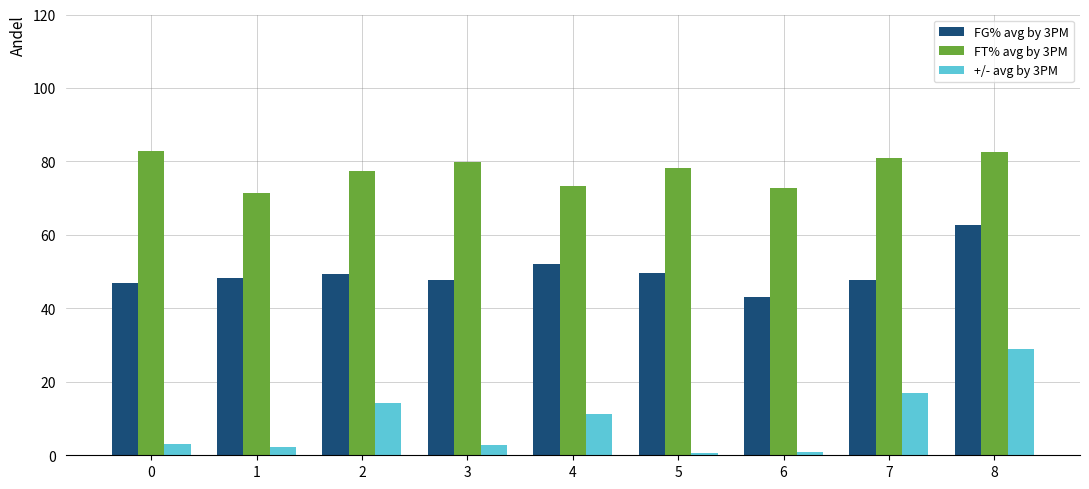

What is the total value across all series at 3?

130.2